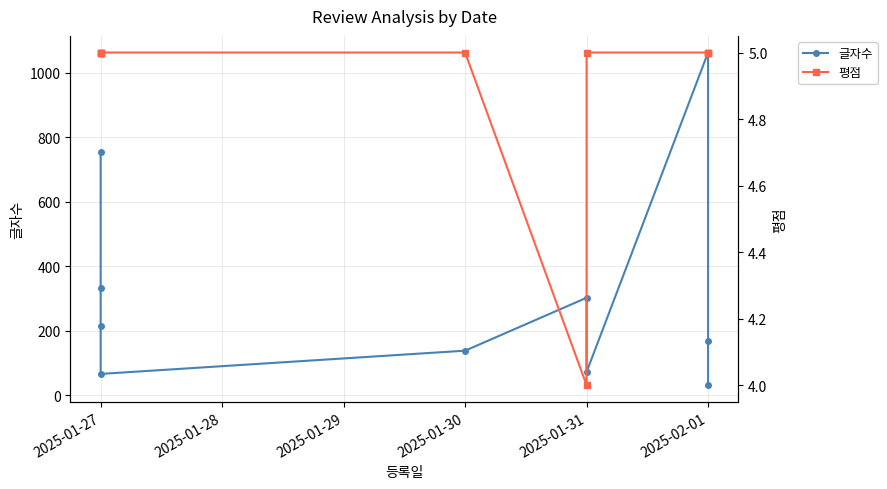

How many values in the 글자수 series are below 216?

5